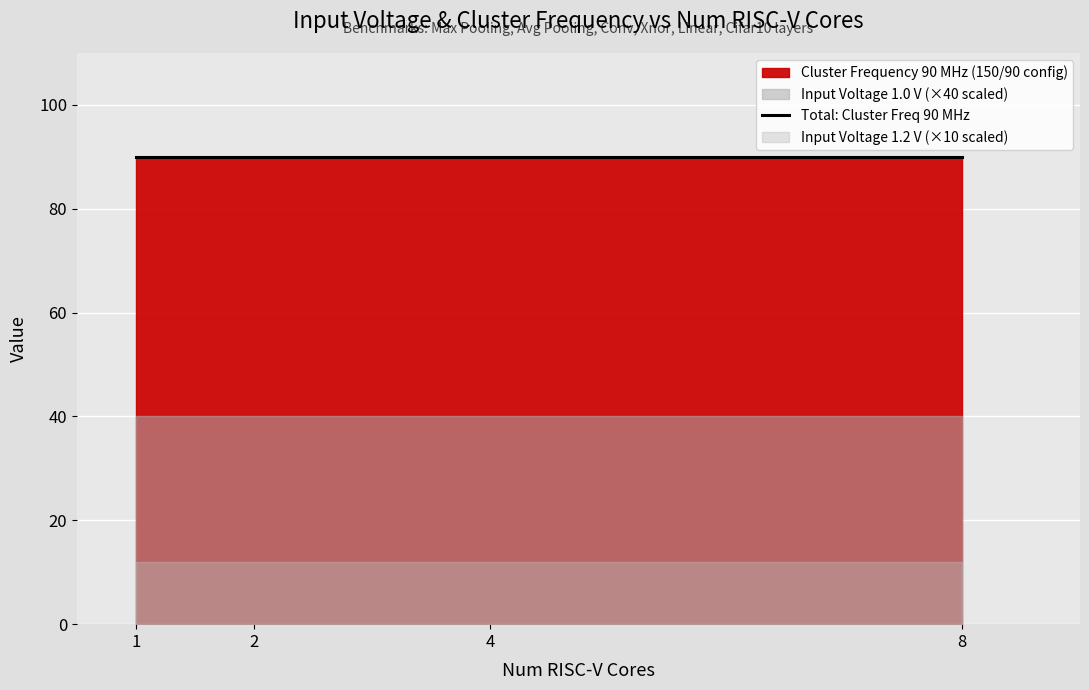

What is the total value across all series at 2?

91.0